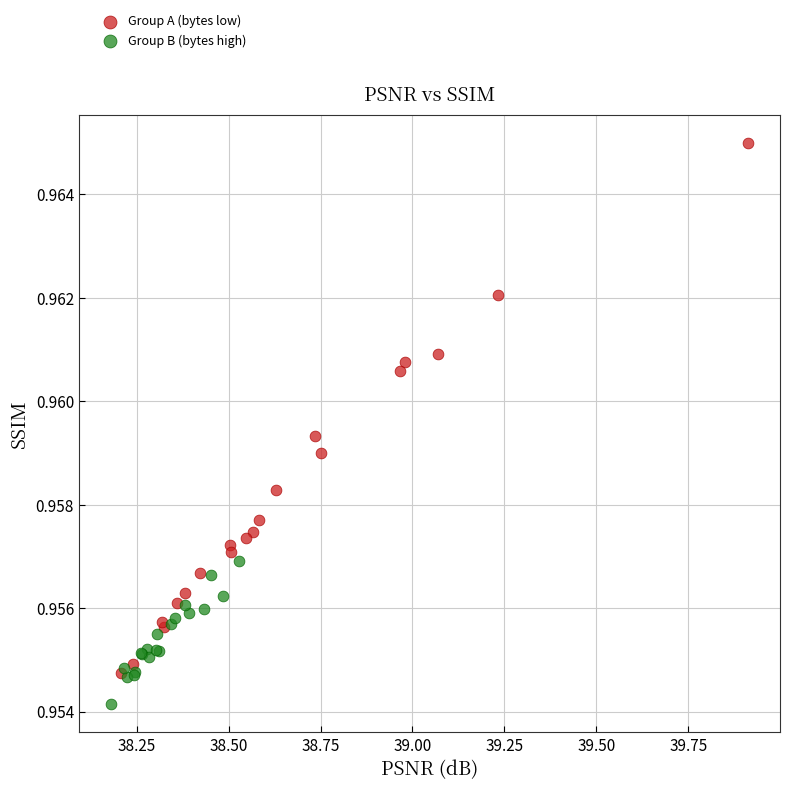

What are all the series names shown in the legend?

Group A (bytes low), Group B (bytes high)